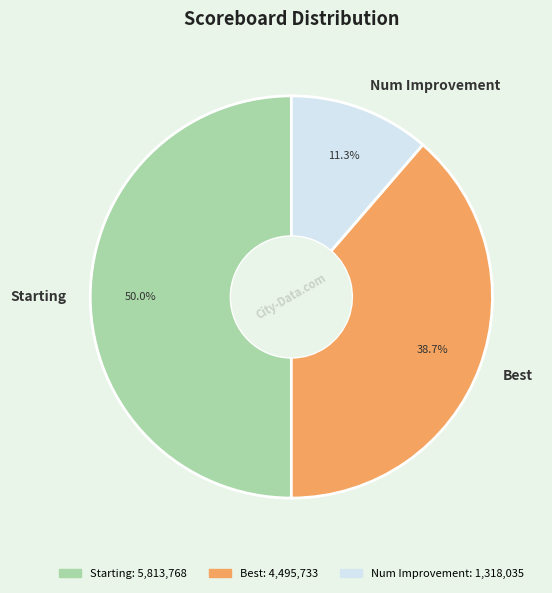

Rank the categories by value from lowest to highest.

Num Improvement, Best, Starting